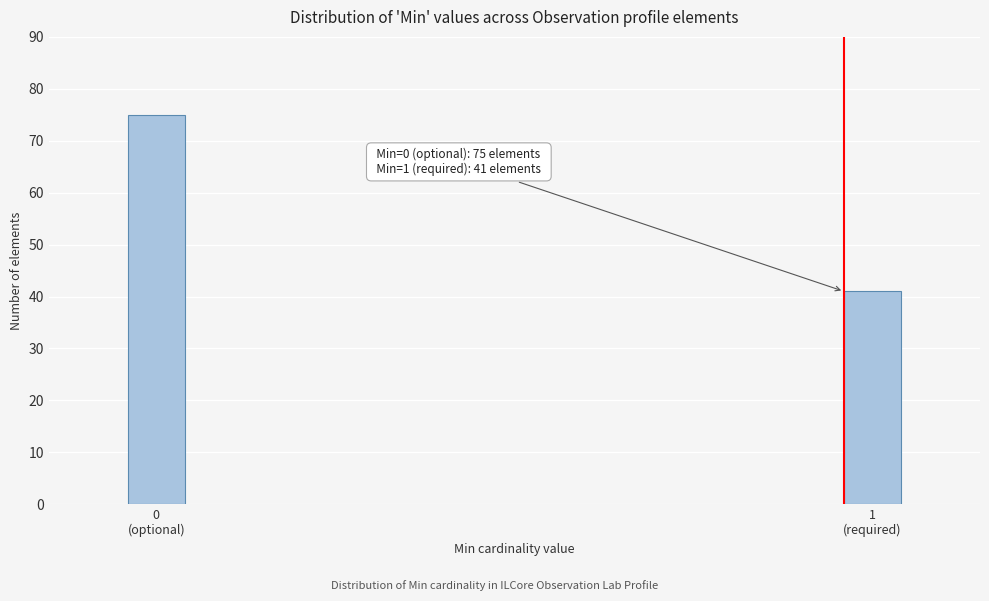

Reading right to left, list all the values displayed in this chart.

41	75